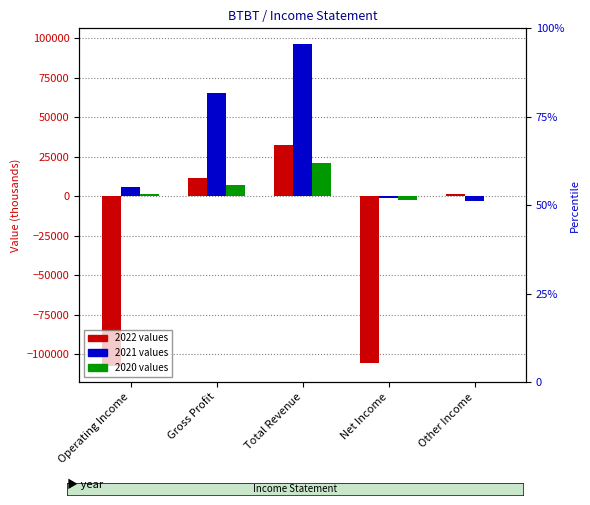

What is the sum of all 2021 values?

163300